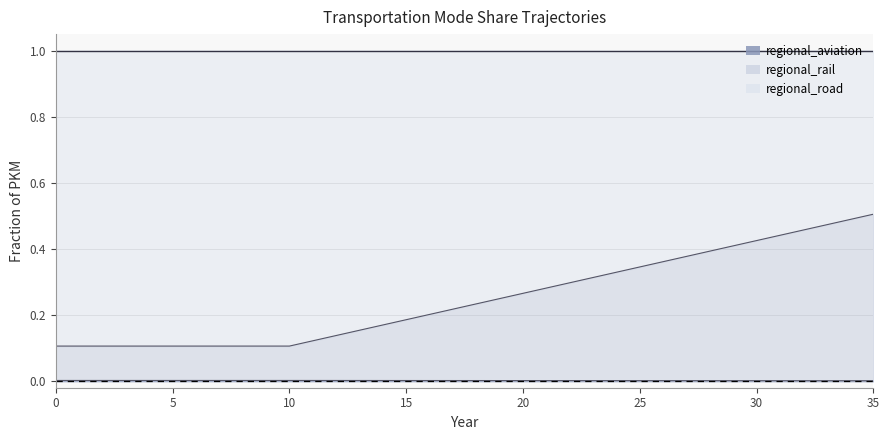

Between 32 and 5, which is larger?

5